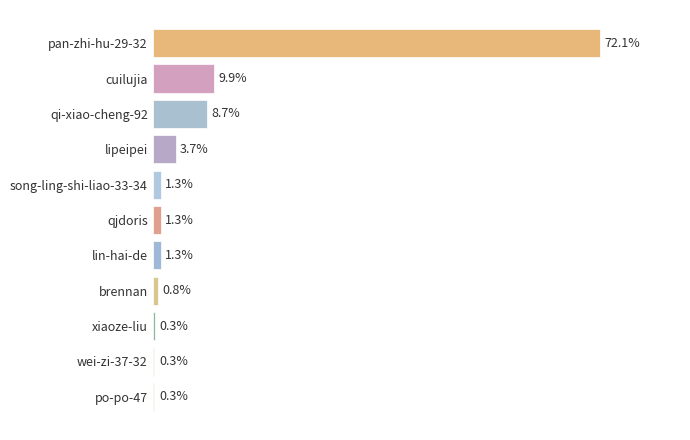

Are the bars horizontal?

Yes